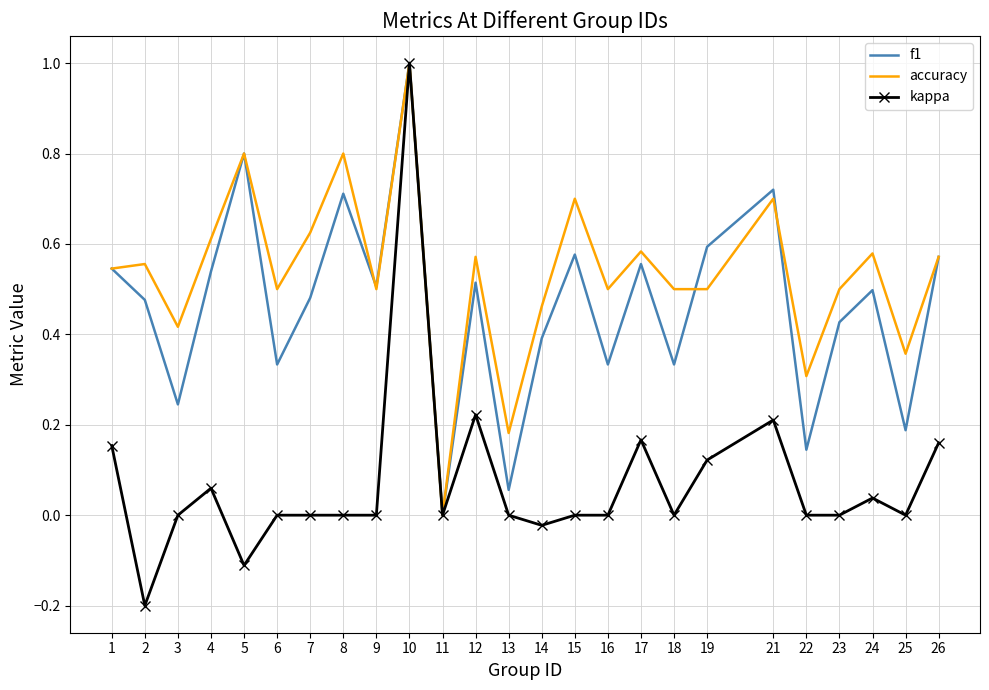

At which category does f1 reach its first local peak?

5